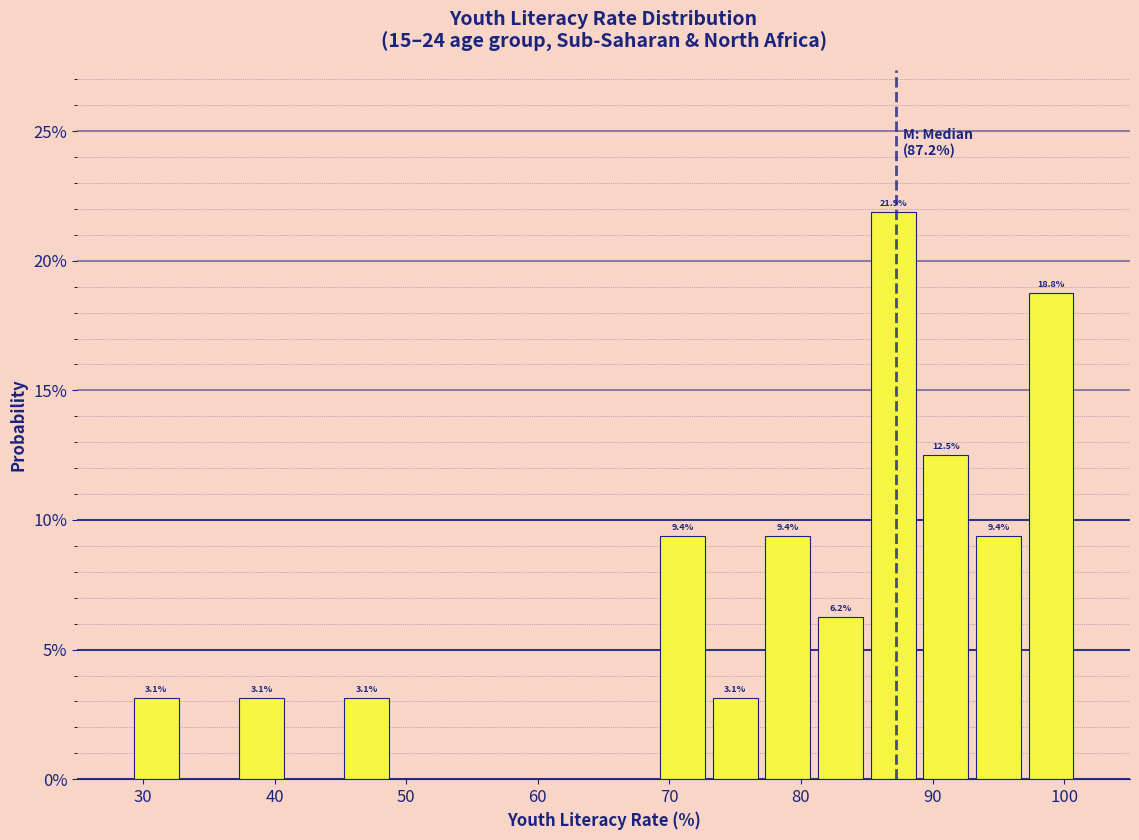

Over which range of the x-axis is the bar tallest?

85 to 89